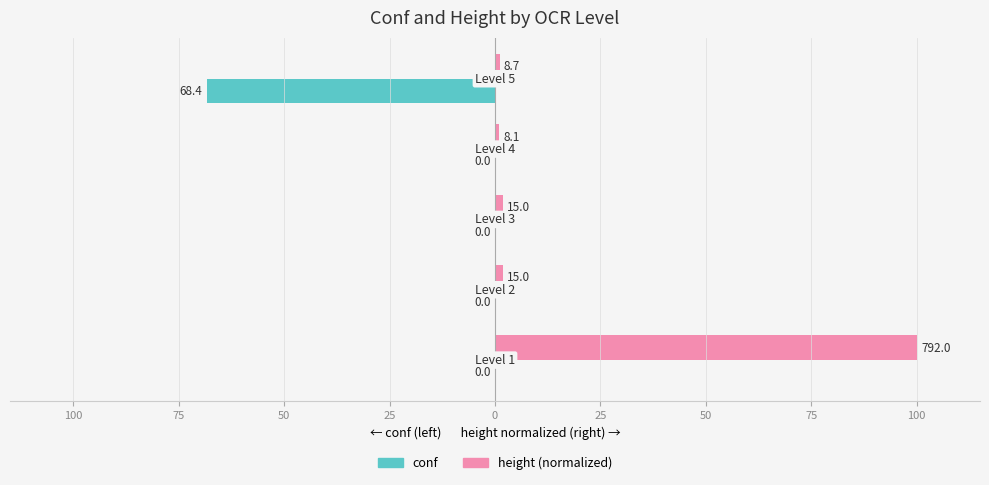

The value of height (norm) at 50 is 2.8. True or false?

False